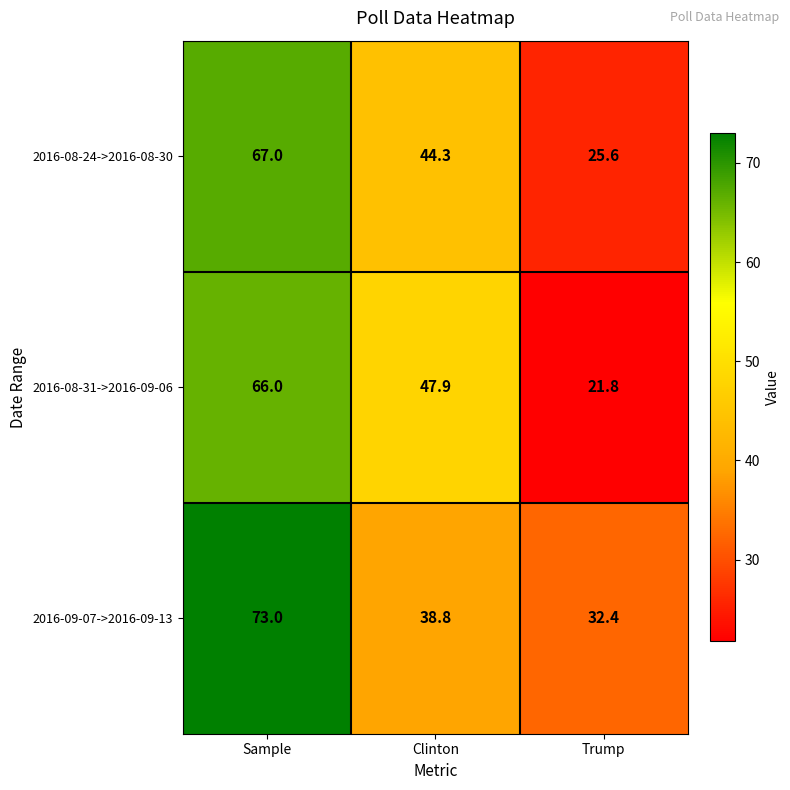

What is the difference between the highest and lowest values at Clinton?

9.1